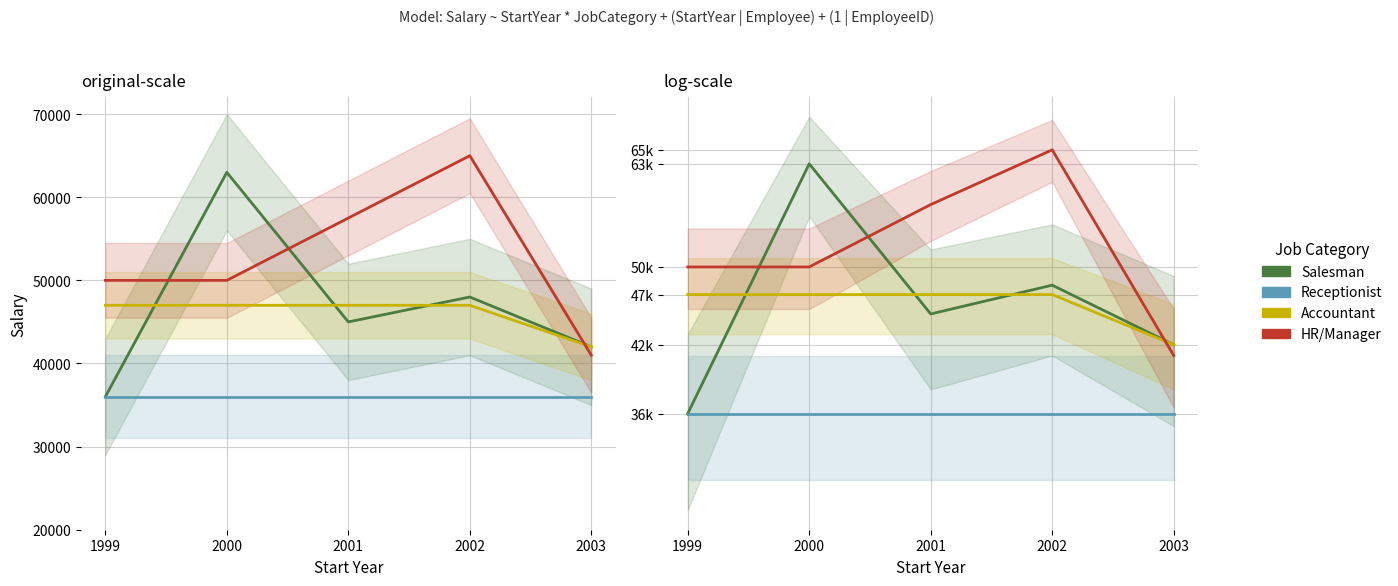

Does the chart display data point markers on the line(s)?

No